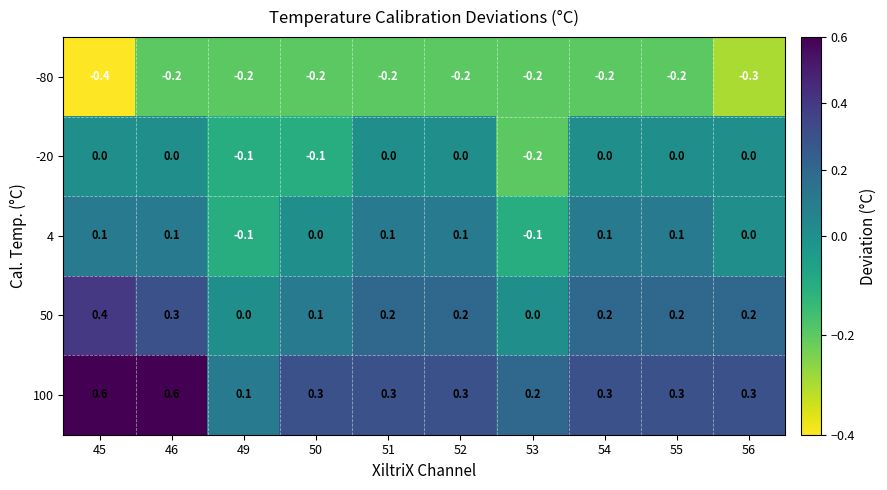

What is the sum of all -20 values?

-0.4